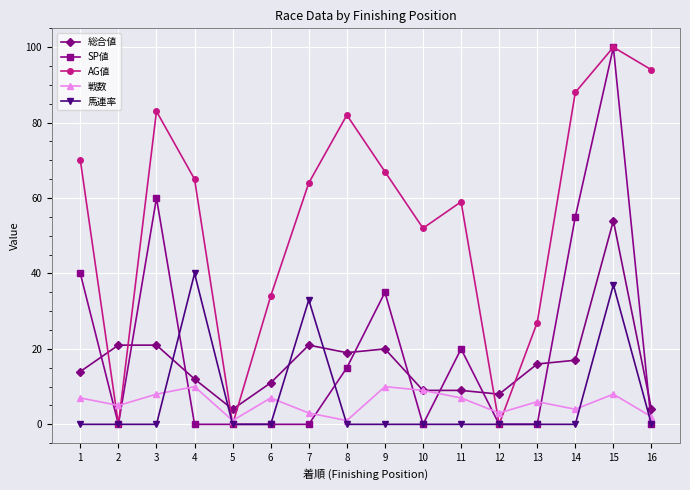

What is the value of the 馬連率 point at the 4th from the left?

40